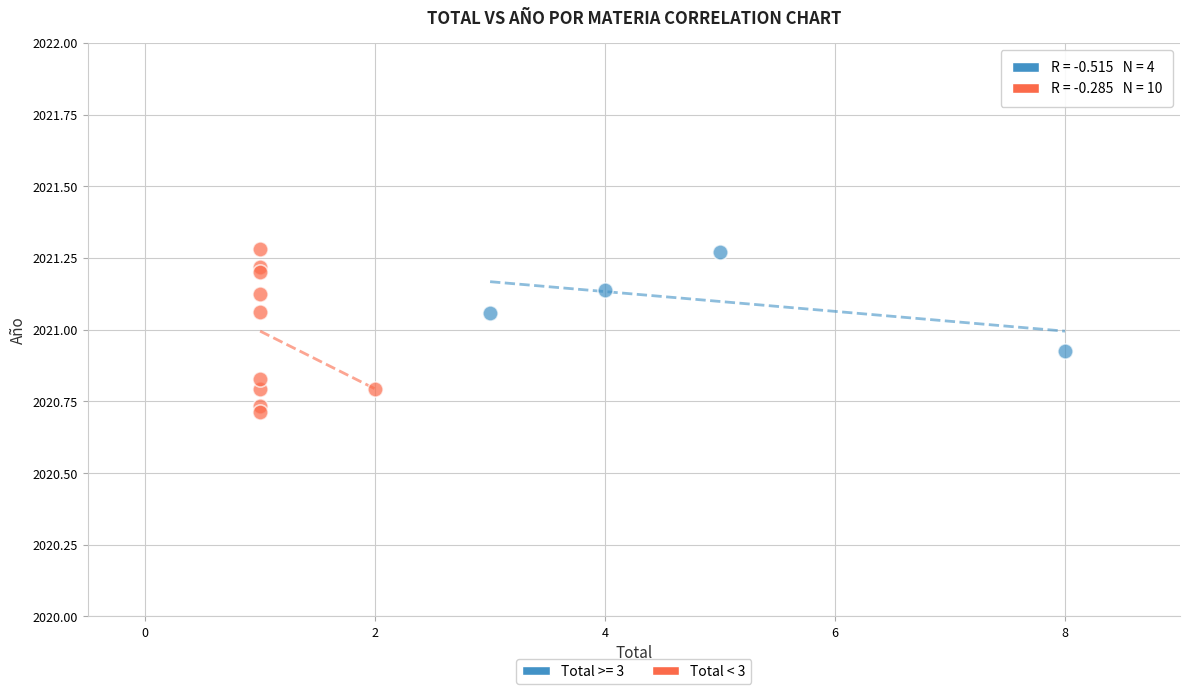

Which series contains the lowest Y value?

Total < 3